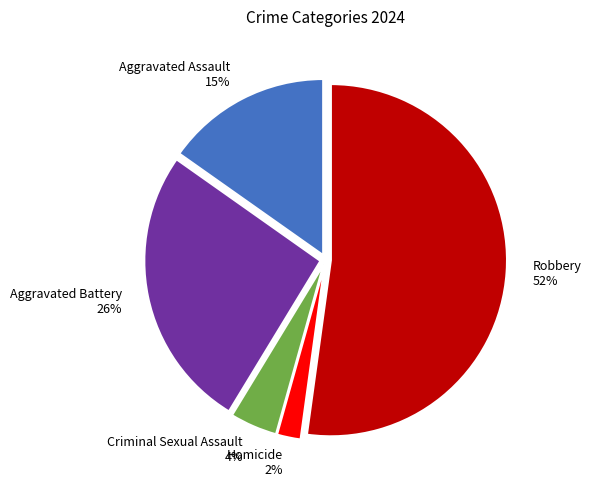

To the nearest percent, what portion does Aggravated Assault represent?

15%